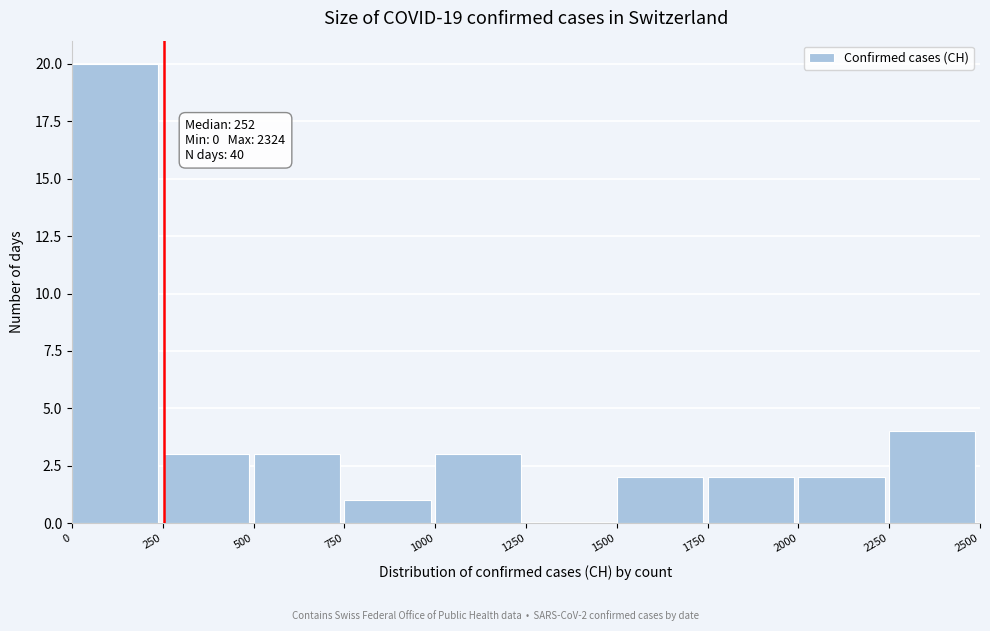

Over which range of the x-axis is the bar tallest?

0 to 250